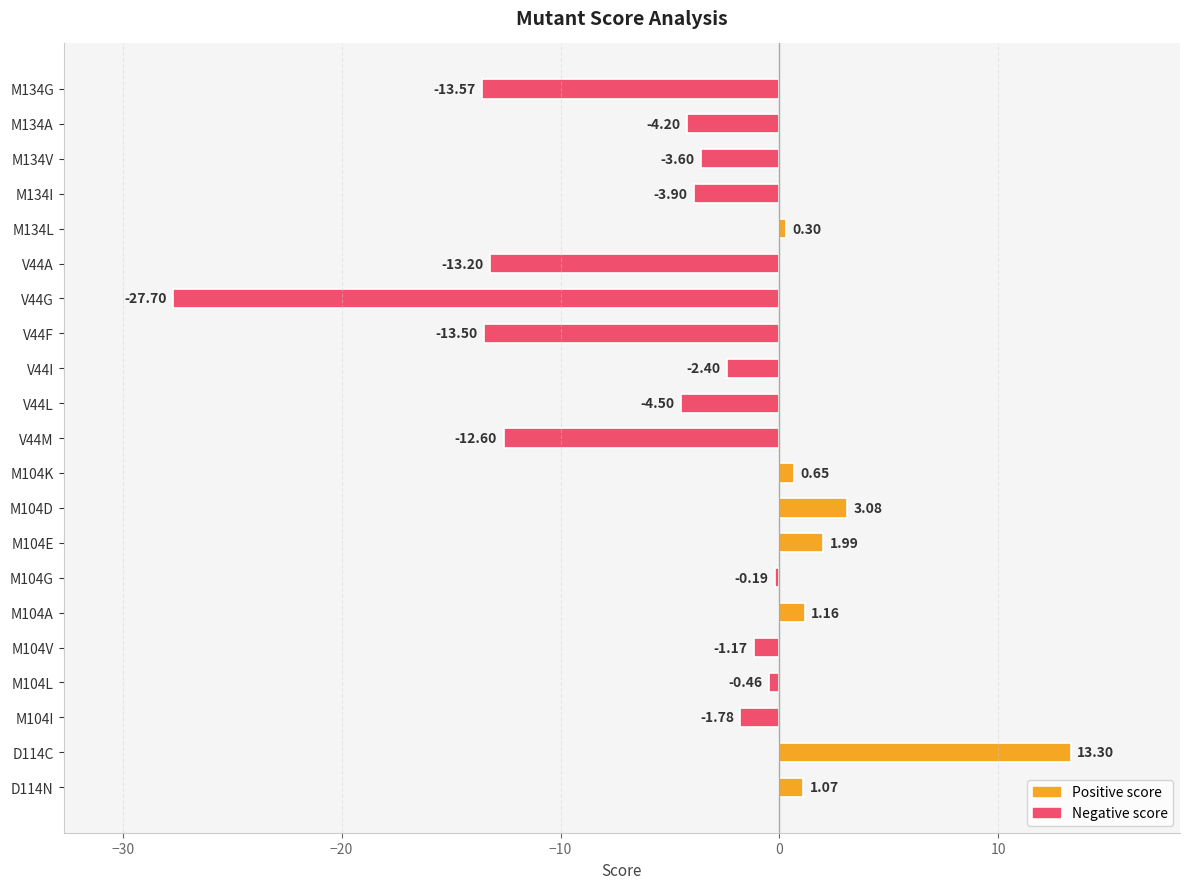

List the labels in order of value, smallest first.

V44G, M134G, V44F, V44A, V44M, V44L, M134A, M134I, M134V, V44I, M104I, M104V, M104L, M104G, M134L, M104K, D114N, M104A, M104E, M104D, D114C